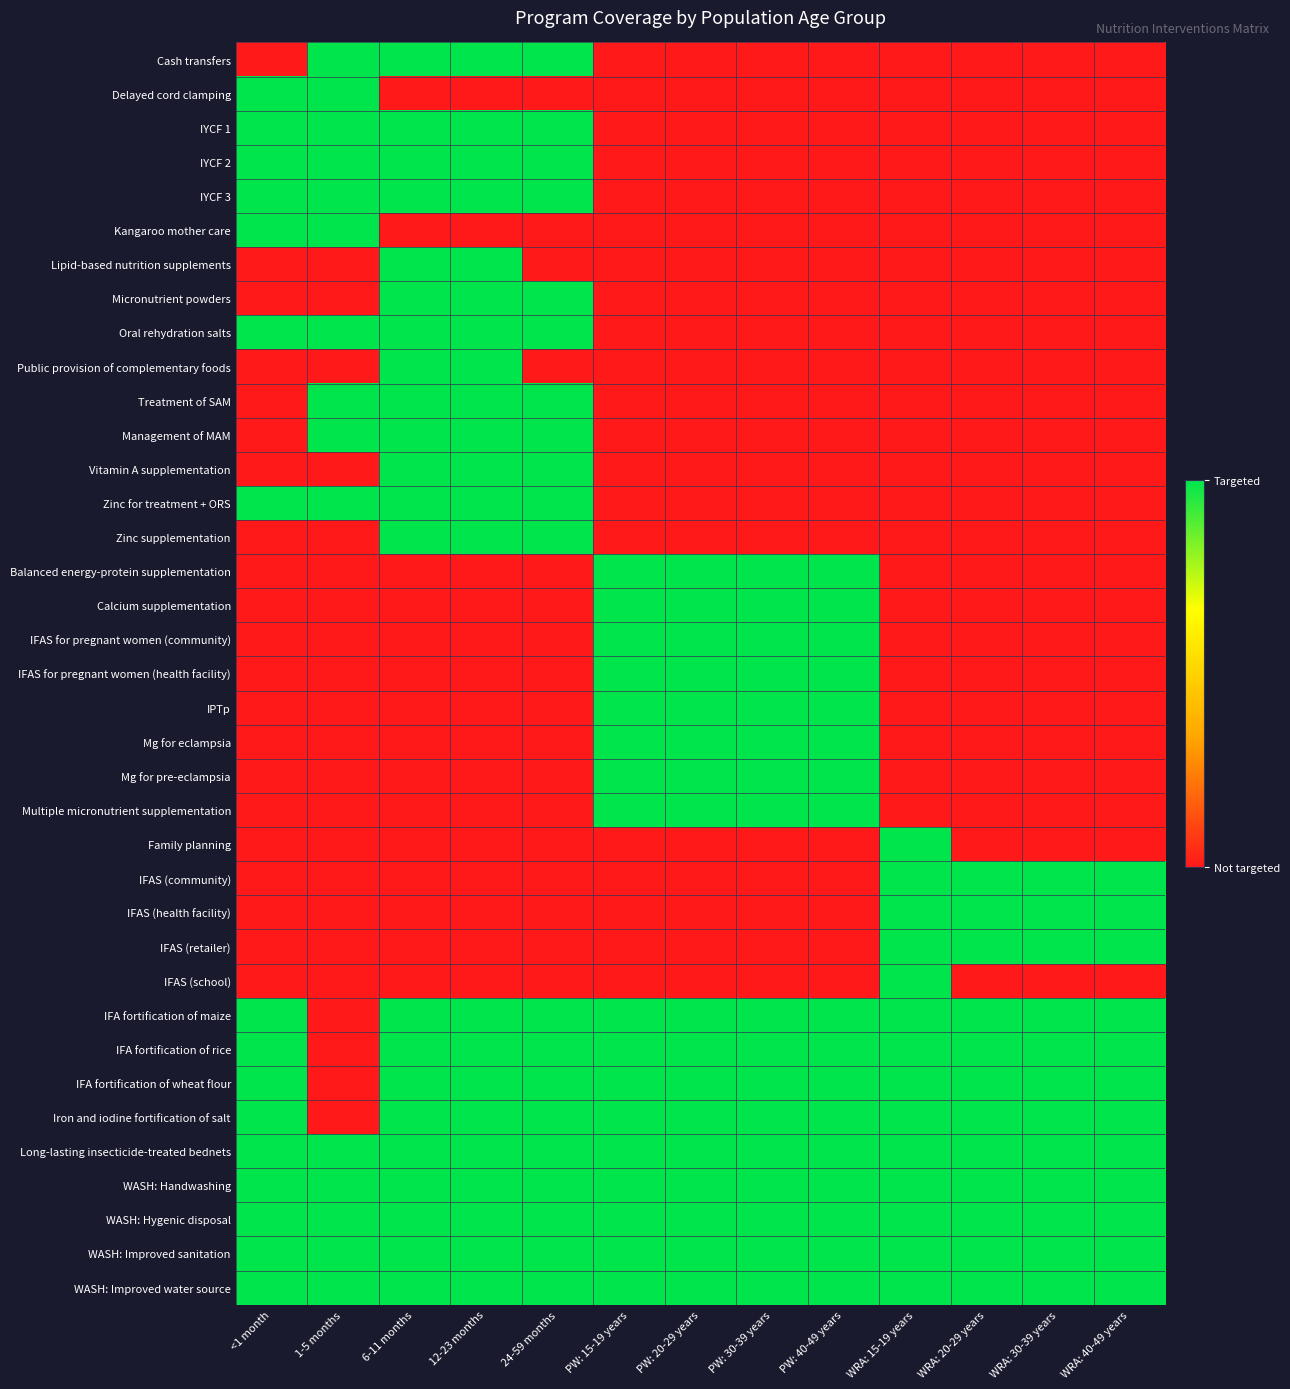

Reading left to right, what are all the values shown in this chart?

Cash transfers: <1 month=0	1-5 months=1	6-11 months=1	12-23 months=1	24-59 months=1	PW: 15-19 years=0	PW: 20-29 years=0	PW: 30-39 years=0	PW: 40-49 years=0	WRA: 15-19 years=0	WRA: 20-29 years=0	WRA: 30-39 years=0	WRA: 40-49 years=0
Delayed cord clamping: <1 month=1	1-5 months=1	6-11 months=0	12-23 months=0	24-59 months=0	PW: 15-19 years=0	PW: 20-29 years=0	PW: 30-39 years=0	PW: 40-49 years=0	WRA: 15-19 years=0	WRA: 20-29 years=0	WRA: 30-39 years=0	WRA: 40-49 years=0
IYCF 1: <1 month=1	1-5 months=1	6-11 months=1	12-23 months=1	24-59 months=1	PW: 15-19 years=0	PW: 20-29 years=0	PW: 30-39 years=0	PW: 40-49 years=0	WRA: 15-19 years=0	WRA: 20-29 years=0	WRA: 30-39 years=0	WRA: 40-49 years=0
IYCF 2: <1 month=1	1-5 months=1	6-11 months=1	12-23 months=1	24-59 months=1	PW: 15-19 years=0	PW: 20-29 years=0	PW: 30-39 years=0	PW: 40-49 years=0	WRA: 15-19 years=0	WRA: 20-29 years=0	WRA: 30-39 years=0	WRA: 40-49 years=0
IYCF 3: <1 month=1	1-5 months=1	6-11 months=1	12-23 months=1	24-59 months=1	PW: 15-19 years=0	PW: 20-29 years=0	PW: 30-39 years=0	PW: 40-49 years=0	WRA: 15-19 years=0	WRA: 20-29 years=0	WRA: 30-39 years=0	WRA: 40-49 years=0
Kangaroo mother care: <1 month=1	1-5 months=1	6-11 months=0	12-23 months=0	24-59 months=0	PW: 15-19 years=0	PW: 20-29 years=0	PW: 30-39 years=0	PW: 40-49 years=0	WRA: 15-19 years=0	WRA: 20-29 years=0	WRA: 30-39 years=0	WRA: 40-49 years=0
Lipid-based nutrition supplements: <1 month=0	1-5 months=0	6-11 months=1	12-23 months=1	24-59 months=0	PW: 15-19 years=0	PW: 20-29 years=0	PW: 30-39 years=0	PW: 40-49 years=0	WRA: 15-19 years=0	WRA: 20-29 years=0	WRA: 30-39 years=0	WRA: 40-49 years=0
Micronutrient powders: <1 month=0	1-5 months=0	6-11 months=1	12-23 months=1	24-59 months=1	PW: 15-19 years=0	PW: 20-29 years=0	PW: 30-39 years=0	PW: 40-49 years=0	WRA: 15-19 years=0	WRA: 20-29 years=0	WRA: 30-39 years=0	WRA: 40-49 years=0
Oral rehydration salts: <1 month=1	1-5 months=1	6-11 months=1	12-23 months=1	24-59 months=1	PW: 15-19 years=0	PW: 20-29 years=0	PW: 30-39 years=0	PW: 40-49 years=0	WRA: 15-19 years=0	WRA: 20-29 years=0	WRA: 30-39 years=0	WRA: 40-49 years=0
Public provision of complementary foods: <1 month=0	1-5 months=0	6-11 months=1	12-23 months=1	24-59 months=0	PW: 15-19 years=0	PW: 20-29 years=0	PW: 30-39 years=0	PW: 40-49 years=0	WRA: 15-19 years=0	WRA: 20-29 years=0	WRA: 30-39 years=0	WRA: 40-49 years=0
Treatment of SAM: <1 month=0	1-5 months=1	6-11 months=1	12-23 months=1	24-59 months=1	PW: 15-19 years=0	PW: 20-29 years=0	PW: 30-39 years=0	PW: 40-49 years=0	WRA: 15-19 years=0	WRA: 20-29 years=0	WRA: 30-39 years=0	WRA: 40-49 years=0
Management of MAM: <1 month=0	1-5 months=1	6-11 months=1	12-23 months=1	24-59 months=1	PW: 15-19 years=0	PW: 20-29 years=0	PW: 30-39 years=0	PW: 40-49 years=0	WRA: 15-19 years=0	WRA: 20-29 years=0	WRA: 30-39 years=0	WRA: 40-49 years=0
Vitamin A supplementation: <1 month=0	1-5 months=0	6-11 months=1	12-23 months=1	24-59 months=1	PW: 15-19 years=0	PW: 20-29 years=0	PW: 30-39 years=0	PW: 40-49 years=0	WRA: 15-19 years=0	WRA: 20-29 years=0	WRA: 30-39 years=0	WRA: 40-49 years=0
Zinc for treatment + ORS: <1 month=1	1-5 months=1	6-11 months=1	12-23 months=1	24-59 months=1	PW: 15-19 years=0	PW: 20-29 years=0	PW: 30-39 years=0	PW: 40-49 years=0	WRA: 15-19 years=0	WRA: 20-29 years=0	WRA: 30-39 years=0	WRA: 40-49 years=0
Zinc supplementation: <1 month=0	1-5 months=0	6-11 months=1	12-23 months=1	24-59 months=1	PW: 15-19 years=0	PW: 20-29 years=0	PW: 30-39 years=0	PW: 40-49 years=0	WRA: 15-19 years=0	WRA: 20-29 years=0	WRA: 30-39 years=0	WRA: 40-49 years=0
Balanced energy-protein supplementation: <1 month=0	1-5 months=0	6-11 months=0	12-23 months=0	24-59 months=0	PW: 15-19 years=1	PW: 20-29 years=1	PW: 30-39 years=1	PW: 40-49 years=1	WRA: 15-19 years=0	WRA: 20-29 years=0	WRA: 30-39 years=0	WRA: 40-49 years=0
Calcium supplementation: <1 month=0	1-5 months=0	6-11 months=0	12-23 months=0	24-59 months=0	PW: 15-19 years=1	PW: 20-29 years=1	PW: 30-39 years=1	PW: 40-49 years=1	WRA: 15-19 years=0	WRA: 20-29 years=0	WRA: 30-39 years=0	WRA: 40-49 years=0
IFAS for pregnant women (community): <1 month=0	1-5 months=0	6-11 months=0	12-23 months=0	24-59 months=0	PW: 15-19 years=1	PW: 20-29 years=1	PW: 30-39 years=1	PW: 40-49 years=1	WRA: 15-19 years=0	WRA: 20-29 years=0	WRA: 30-39 years=0	WRA: 40-49 years=0
IFAS for pregnant women (health facility): <1 month=0	1-5 months=0	6-11 months=0	12-23 months=0	24-59 months=0	PW: 15-19 years=1	PW: 20-29 years=1	PW: 30-39 years=1	PW: 40-49 years=1	WRA: 15-19 years=0	WRA: 20-29 years=0	WRA: 30-39 years=0	WRA: 40-49 years=0
IPTp: <1 month=0	1-5 months=0	6-11 months=0	12-23 months=0	24-59 months=0	PW: 15-19 years=1	PW: 20-29 years=1	PW: 30-39 years=1	PW: 40-49 years=1	WRA: 15-19 years=0	WRA: 20-29 years=0	WRA: 30-39 years=0	WRA: 40-49 years=0
Mg for eclampsia: <1 month=0	1-5 months=0	6-11 months=0	12-23 months=0	24-59 months=0	PW: 15-19 years=1	PW: 20-29 years=1	PW: 30-39 years=1	PW: 40-49 years=1	WRA: 15-19 years=0	WRA: 20-29 years=0	WRA: 30-39 years=0	WRA: 40-49 years=0
Mg for pre-eclampsia: <1 month=0	1-5 months=0	6-11 months=0	12-23 months=0	24-59 months=0	PW: 15-19 years=1	PW: 20-29 years=1	PW: 30-39 years=1	PW: 40-49 years=1	WRA: 15-19 years=0	WRA: 20-29 years=0	WRA: 30-39 years=0	WRA: 40-49 years=0
Multiple micronutrient supplementation: <1 month=0	1-5 months=0	6-11 months=0	12-23 months=0	24-59 months=0	PW: 15-19 years=1	PW: 20-29 years=1	PW: 30-39 years=1	PW: 40-49 years=1	WRA: 15-19 years=0	WRA: 20-29 years=0	WRA: 30-39 years=0	WRA: 40-49 years=0
Family planning: <1 month=0	1-5 months=0	6-11 months=0	12-23 months=0	24-59 months=0	PW: 15-19 years=0	PW: 20-29 years=0	PW: 30-39 years=0	PW: 40-49 years=0	WRA: 15-19 years=1	WRA: 20-29 years=0	WRA: 30-39 years=0	WRA: 40-49 years=0
IFAS (community): <1 month=0	1-5 months=0	6-11 months=0	12-23 months=0	24-59 months=0	PW: 15-19 years=0	PW: 20-29 years=0	PW: 30-39 years=0	PW: 40-49 years=0	WRA: 15-19 years=1	WRA: 20-29 years=1	WRA: 30-39 years=1	WRA: 40-49 years=1
IFAS (health facility): <1 month=0	1-5 months=0	6-11 months=0	12-23 months=0	24-59 months=0	PW: 15-19 years=0	PW: 20-29 years=0	PW: 30-39 years=0	PW: 40-49 years=0	WRA: 15-19 years=1	WRA: 20-29 years=1	WRA: 30-39 years=1	WRA: 40-49 years=1
IFAS (retailer): <1 month=0	1-5 months=0	6-11 months=0	12-23 months=0	24-59 months=0	PW: 15-19 years=0	PW: 20-29 years=0	PW: 30-39 years=0	PW: 40-49 years=0	WRA: 15-19 years=1	WRA: 20-29 years=1	WRA: 30-39 years=1	WRA: 40-49 years=1
IFAS (school): <1 month=0	1-5 months=0	6-11 months=0	12-23 months=0	24-59 months=0	PW: 15-19 years=0	PW: 20-29 years=0	PW: 30-39 years=0	PW: 40-49 years=0	WRA: 15-19 years=1	WRA: 20-29 years=0	WRA: 30-39 years=0	WRA: 40-49 years=0
IFA fortification of maize: <1 month=1	1-5 months=0	6-11 months=1	12-23 months=1	24-59 months=1	PW: 15-19 years=1	PW: 20-29 years=1	PW: 30-39 years=1	PW: 40-49 years=1	WRA: 15-19 years=1	WRA: 20-29 years=1	WRA: 30-39 years=1	WRA: 40-49 years=1
IFA fortification of rice: <1 month=1	1-5 months=0	6-11 months=1	12-23 months=1	24-59 months=1	PW: 15-19 years=1	PW: 20-29 years=1	PW: 30-39 years=1	PW: 40-49 years=1	WRA: 15-19 years=1	WRA: 20-29 years=1	WRA: 30-39 years=1	WRA: 40-49 years=1
IFA fortification of wheat flour: <1 month=1	1-5 months=0	6-11 months=1	12-23 months=1	24-59 months=1	PW: 15-19 years=1	PW: 20-29 years=1	PW: 30-39 years=1	PW: 40-49 years=1	WRA: 15-19 years=1	WRA: 20-29 years=1	WRA: 30-39 years=1	WRA: 40-49 years=1
Iron and iodine fortification of salt: <1 month=1	1-5 months=0	6-11 months=1	12-23 months=1	24-59 months=1	PW: 15-19 years=1	PW: 20-29 years=1	PW: 30-39 years=1	PW: 40-49 years=1	WRA: 15-19 years=1	WRA: 20-29 years=1	WRA: 30-39 years=1	WRA: 40-49 years=1
Long-lasting insecticide-treated bednets: <1 month=1	1-5 months=1	6-11 months=1	12-23 months=1	24-59 months=1	PW: 15-19 years=1	PW: 20-29 years=1	PW: 30-39 years=1	PW: 40-49 years=1	WRA: 15-19 years=1	WRA: 20-29 years=1	WRA: 30-39 years=1	WRA: 40-49 years=1
WASH: Handwashing: <1 month=1	1-5 months=1	6-11 months=1	12-23 months=1	24-59 months=1	PW: 15-19 years=1	PW: 20-29 years=1	PW: 30-39 years=1	PW: 40-49 years=1	WRA: 15-19 years=1	WRA: 20-29 years=1	WRA: 30-39 years=1	WRA: 40-49 years=1
WASH: Hygenic disposal: <1 month=1	1-5 months=1	6-11 months=1	12-23 months=1	24-59 months=1	PW: 15-19 years=1	PW: 20-29 years=1	PW: 30-39 years=1	PW: 40-49 years=1	WRA: 15-19 years=1	WRA: 20-29 years=1	WRA: 30-39 years=1	WRA: 40-49 years=1
WASH: Improved sanitation: <1 month=1	1-5 months=1	6-11 months=1	12-23 months=1	24-59 months=1	PW: 15-19 years=1	PW: 20-29 years=1	PW: 30-39 years=1	PW: 40-49 years=1	WRA: 15-19 years=1	WRA: 20-29 years=1	WRA: 30-39 years=1	WRA: 40-49 years=1
WASH: Improved water source: <1 month=1	1-5 months=1	6-11 months=1	12-23 months=1	24-59 months=1	PW: 15-19 years=1	PW: 20-29 years=1	PW: 30-39 years=1	PW: 40-49 years=1	WRA: 15-19 years=1	WRA: 20-29 years=1	WRA: 30-39 years=1	WRA: 40-49 years=1